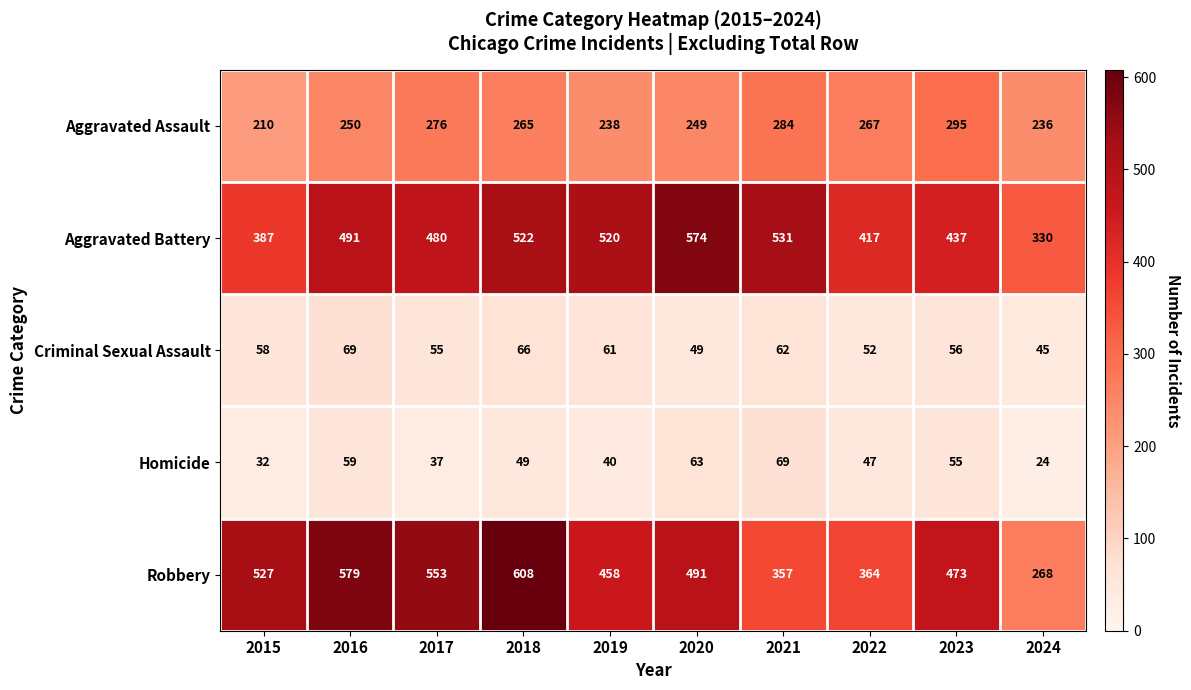

Is it true that Aggravated Assault equals 134 at 2018?

False